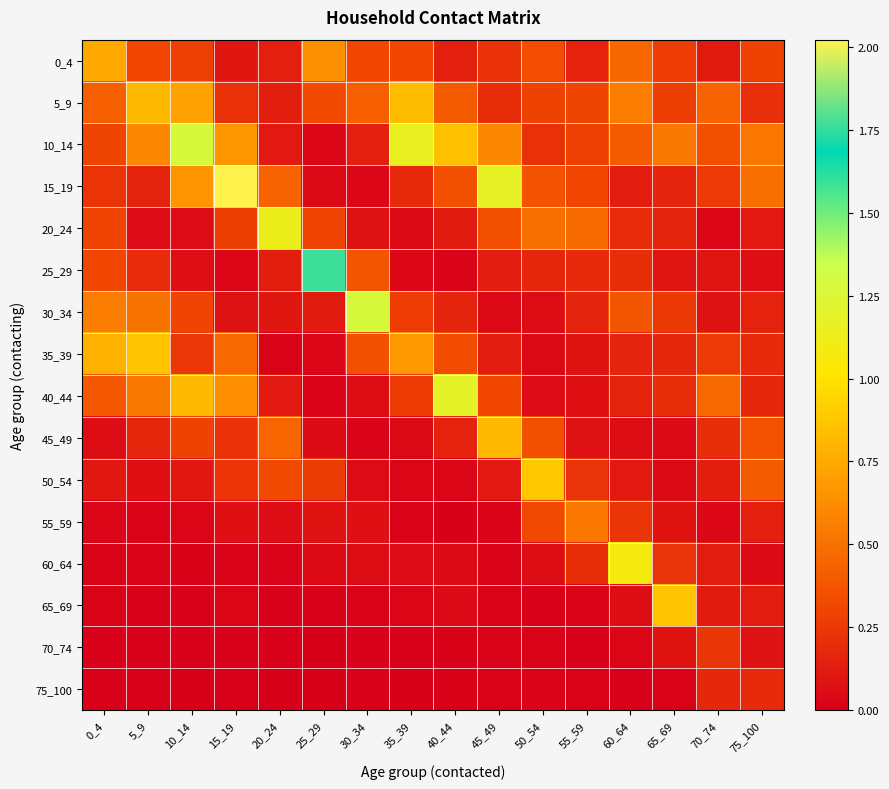

What is the total value across all series at 40_44?

3.9